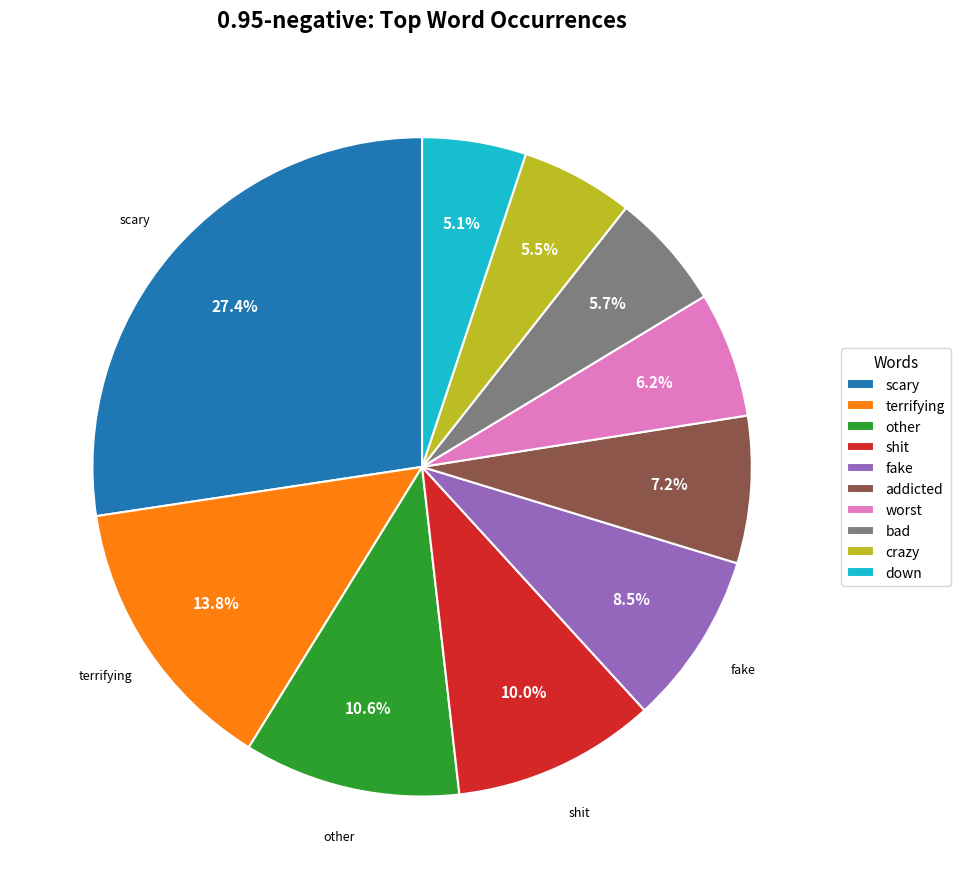

Is scary the majority of the pie?

No